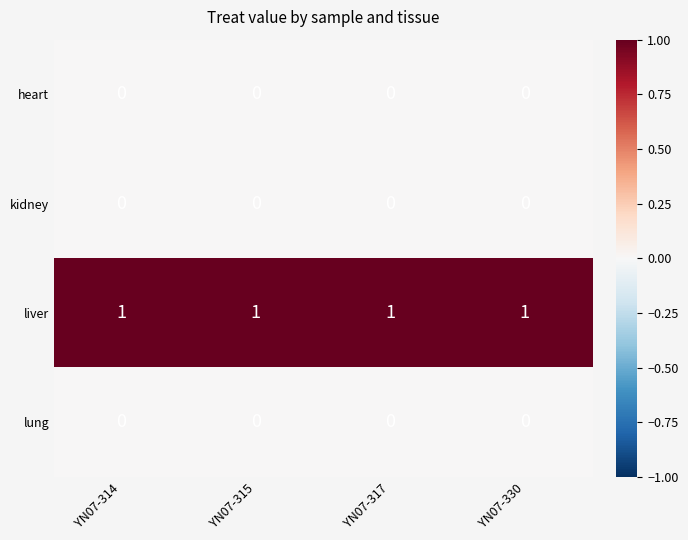

At how many categories does at least one series exceed 0?

4